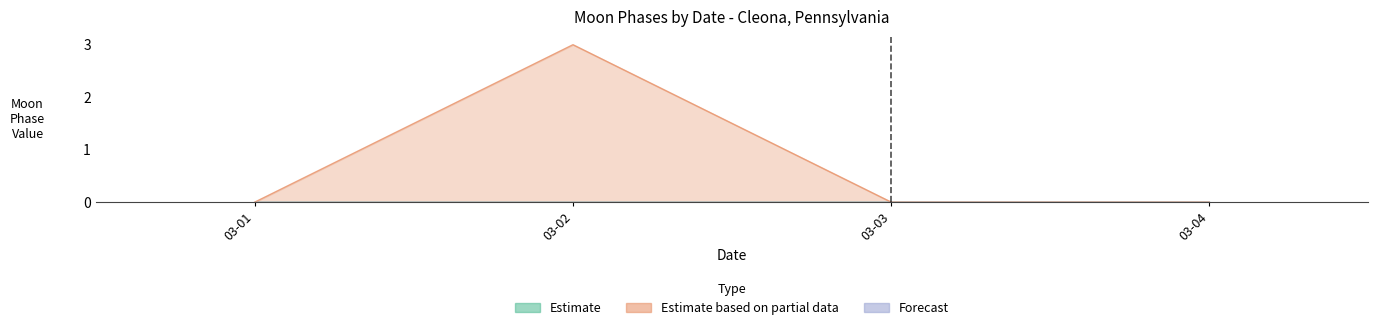

List the series in order of their peak value, lowest first.

Forecast, Estimate, Estimate based on partial data